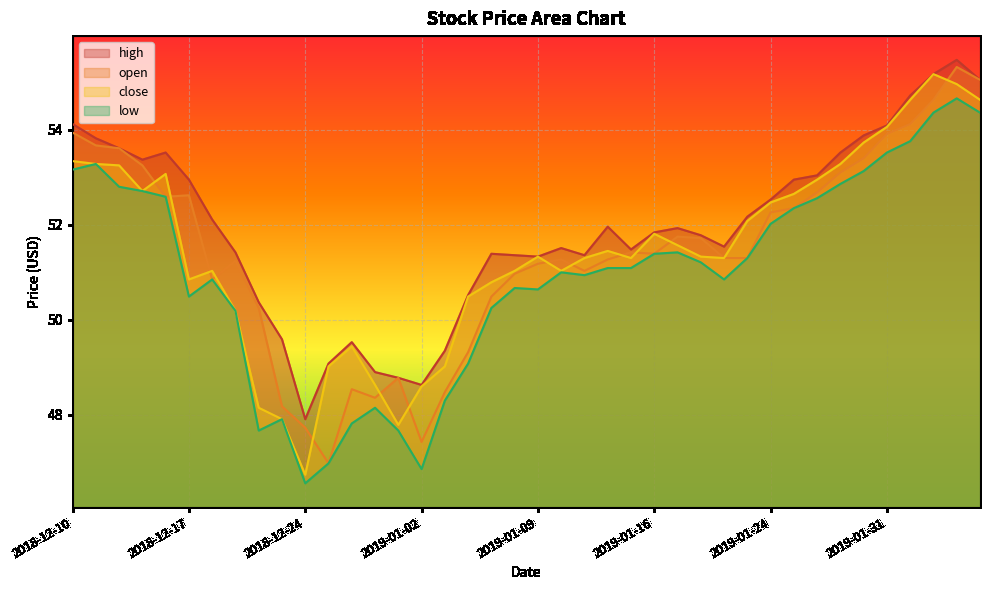

List the labels in order of low value, largest first.

2019-02-05, 2019-02-04, 2019-02-06, 2019-02-01, 2019-01-31, 2018-12-11, 2018-12-10, 2019-01-30, 2019-01-29, 2018-12-12, 2018-12-13, 2018-12-14, 2019-01-28, 2019-01-25, 2019-01-24, 2019-01-17, 2019-01-16, 2019-01-23, 2019-01-18, 2019-01-14, 2019-01-15, 2019-01-10, 2019-01-11, 2018-12-18, 2019-01-22, 2019-01-08, 2019-01-09, 2018-12-17, 2019-01-07, 2018-12-19, 2019-01-04, 2019-01-03, 2018-12-28, 2018-12-21, 2018-12-27, 2018-12-20, 2018-12-31, 2018-12-26, 2019-01-02, 2018-12-24